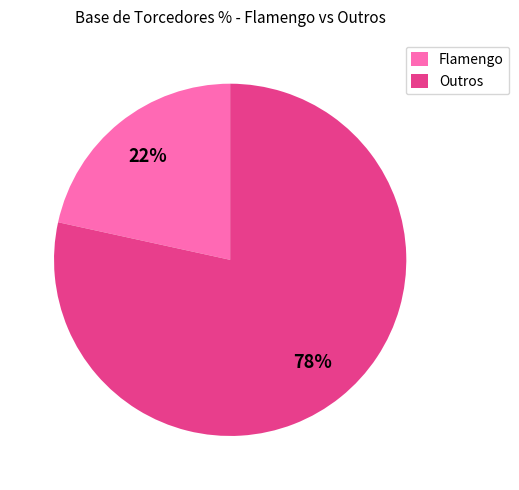

Which has a higher value, Flamengo or Outros?

Outros